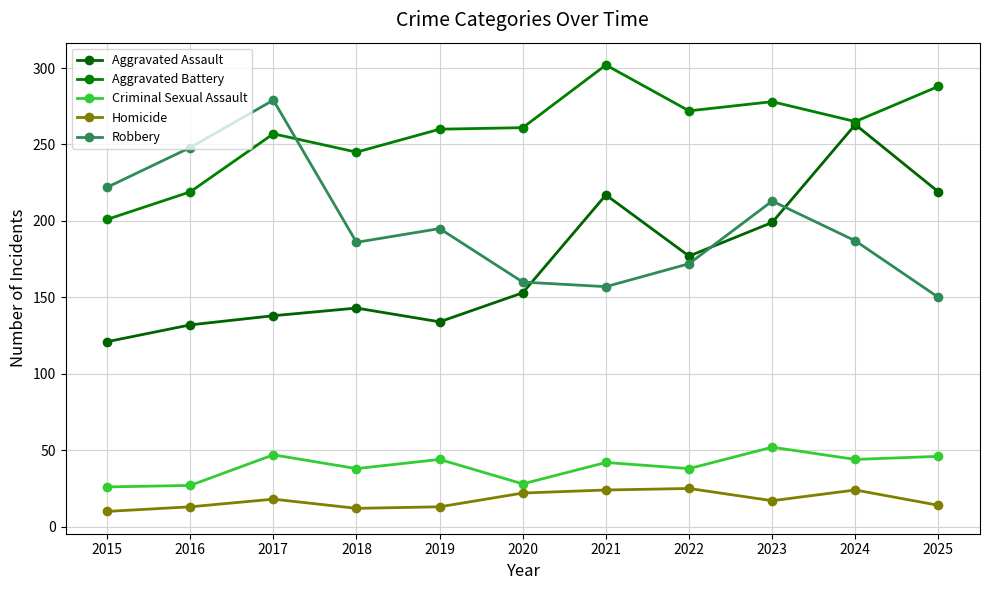

What is the value of the Aggravated Assault point at the 5th from the left?

134